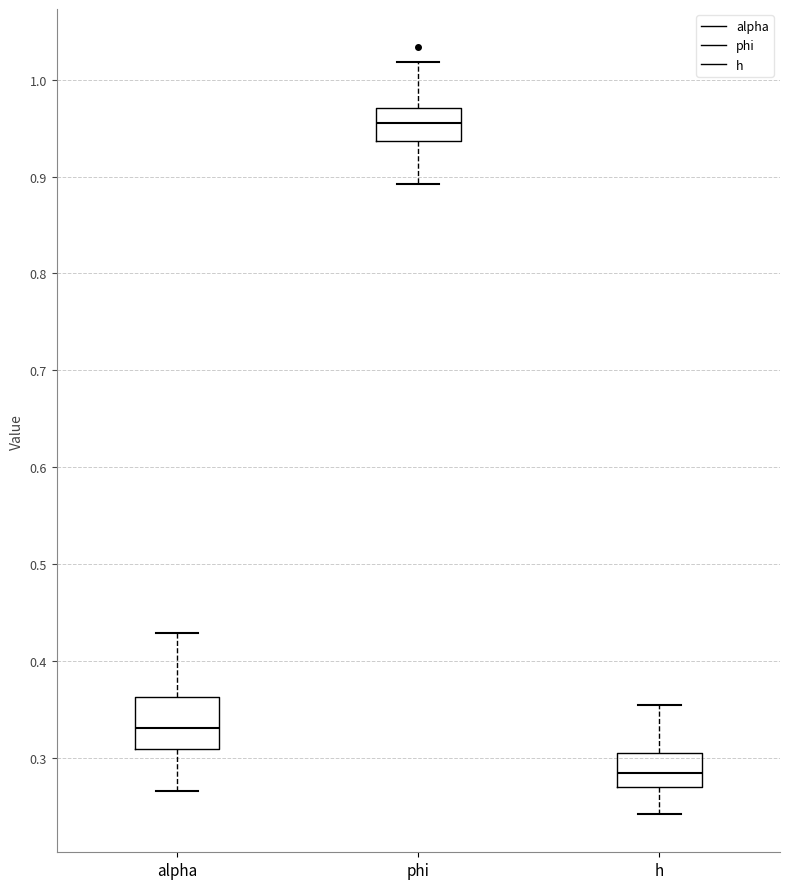

Comparing the boxes themselves (not the whiskers), which one is the tallest?

alpha